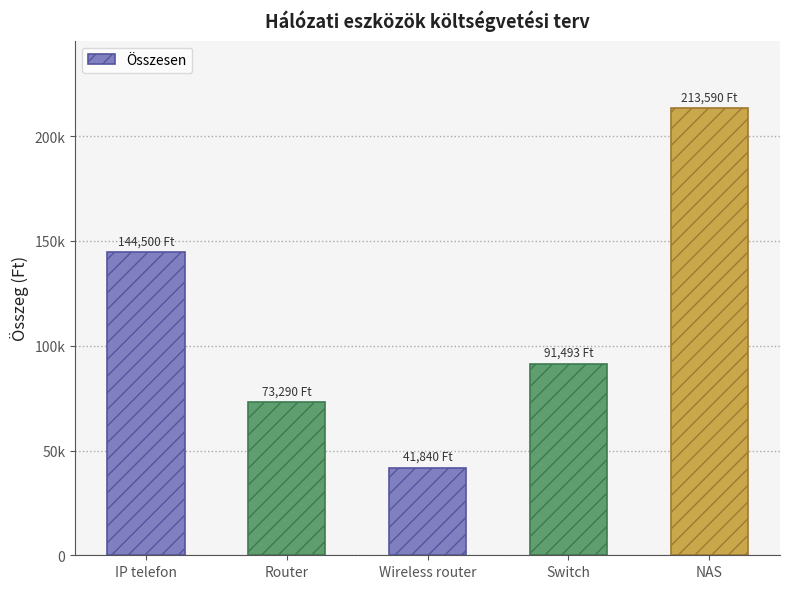

What position from the right is Router?

4